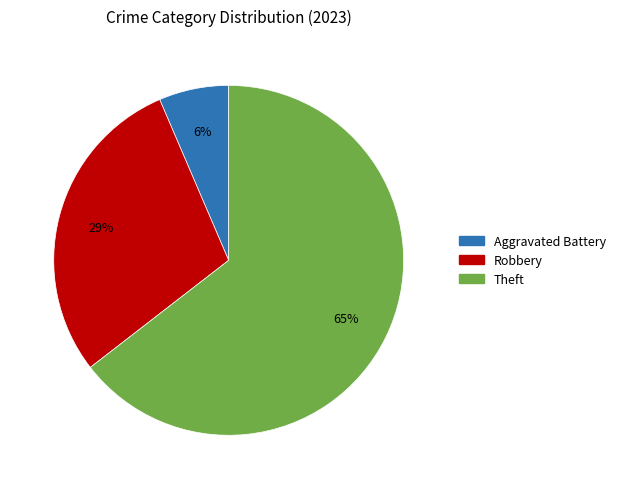

Does any single category account for the majority?

Yes